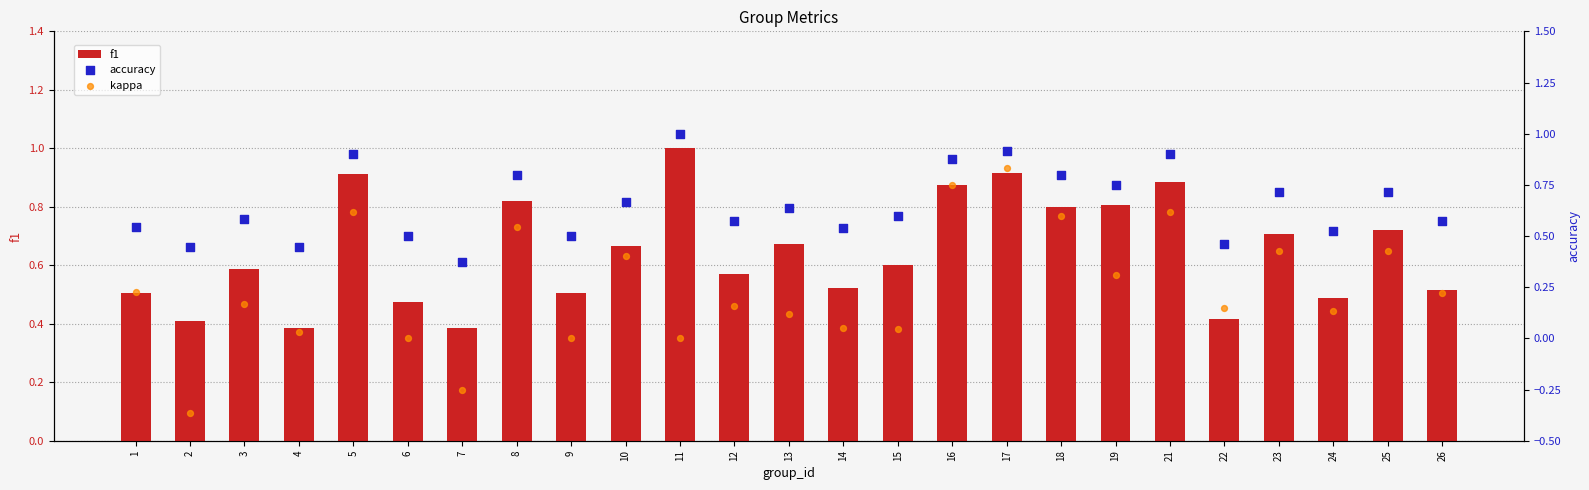

Which series has the largest total across all categories?

accuracy